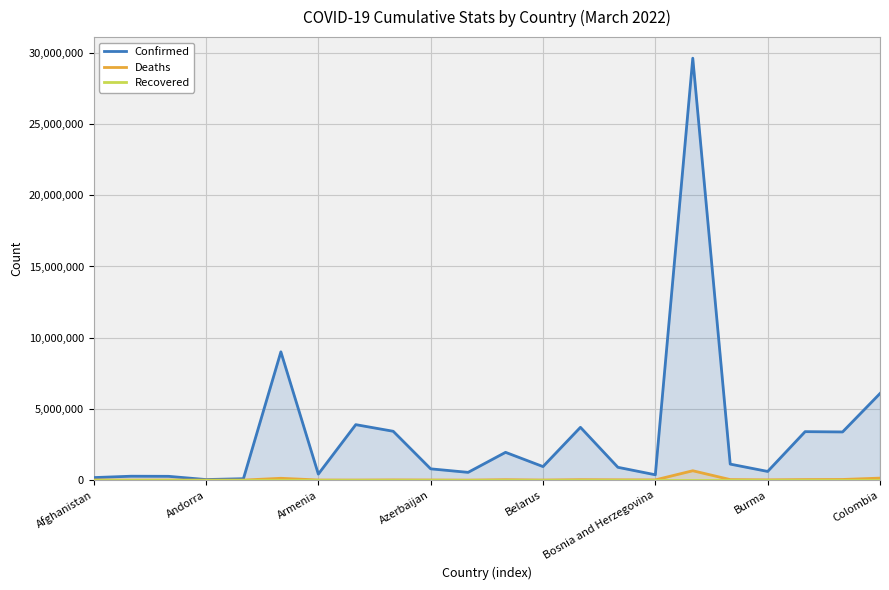

True or false: Recovered has more than 0 interior local peaks.

False